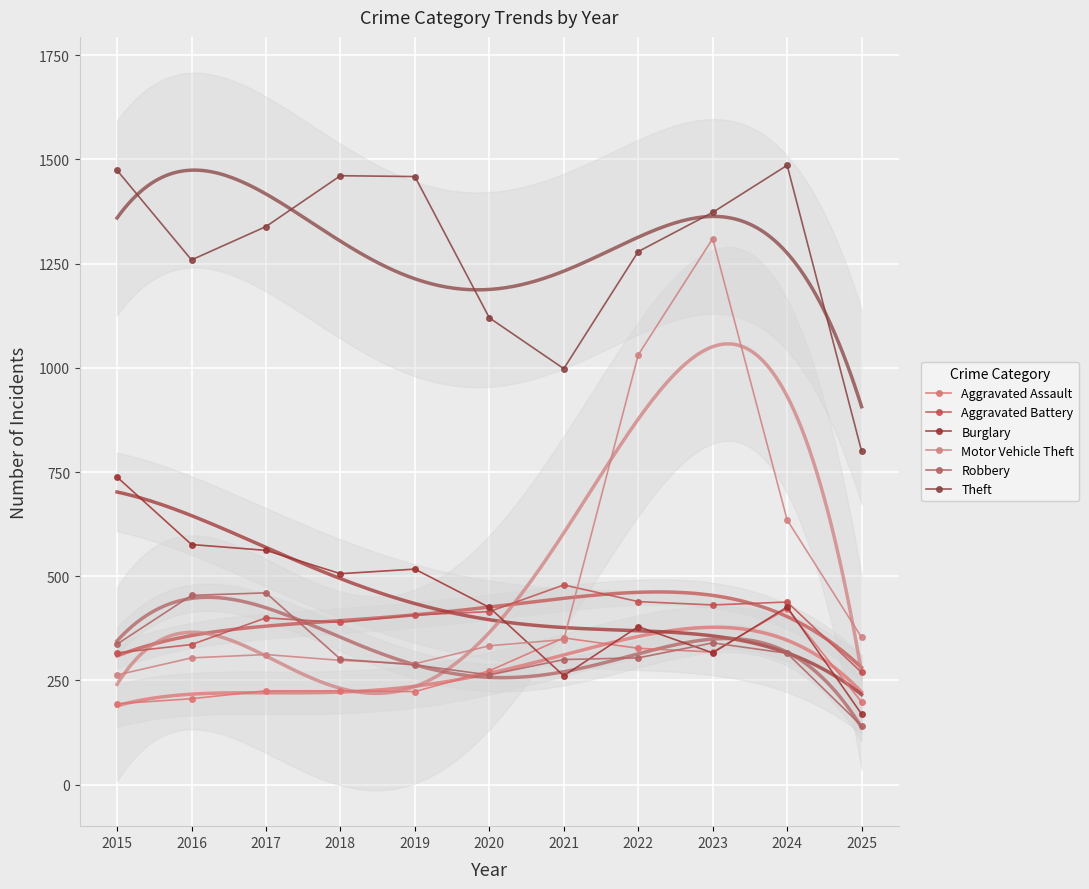

Between 2022 and 2024, which series saw the biggest shift?

Motor Vehicle Theft